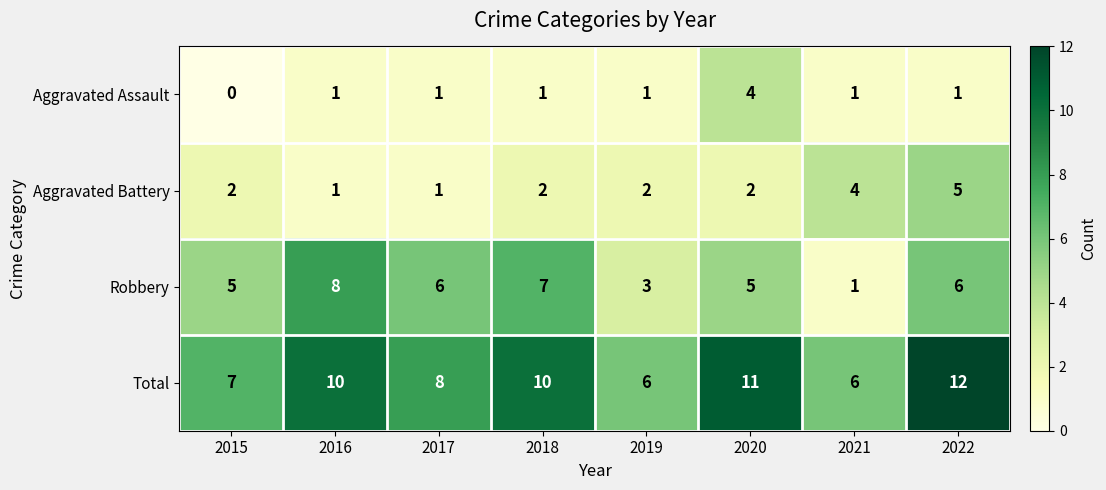

Which series changed the most between 2018 and 2020?

Aggravated Assault